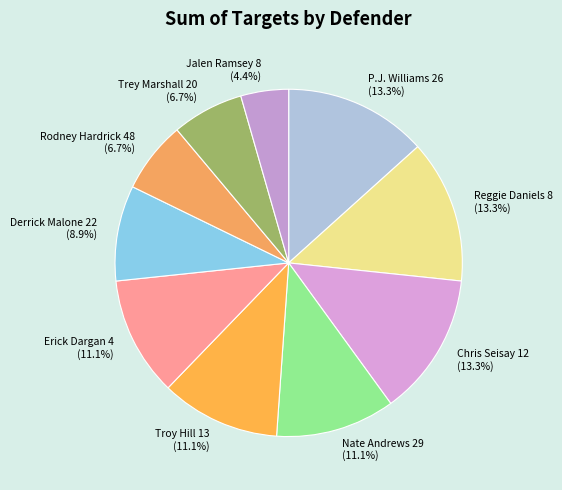

Which slice is the smallest?

Jalen Ramsey 8